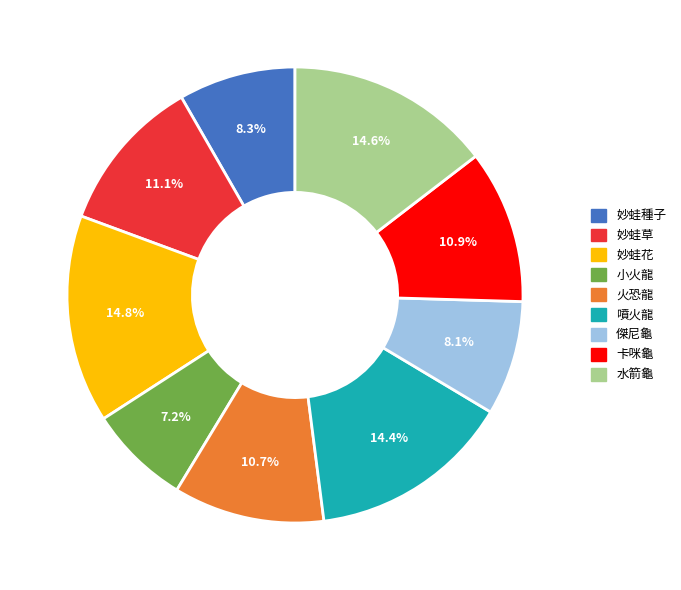

Does any single category account for the majority?

No